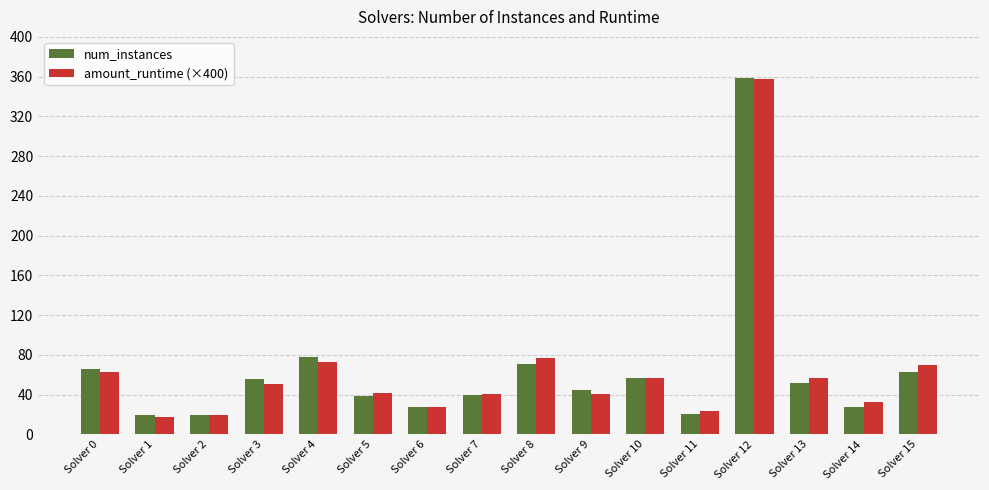

Is it true that num_instances equals 359.0 at Solver 12?

True